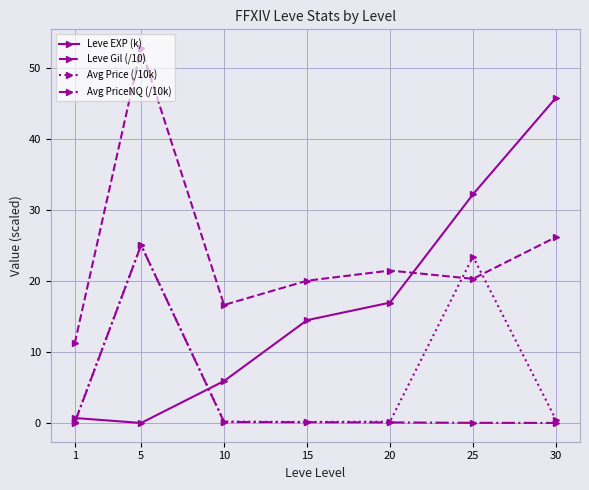

Where is the first local maximum for Avg PriceNQ (/10k)?

5